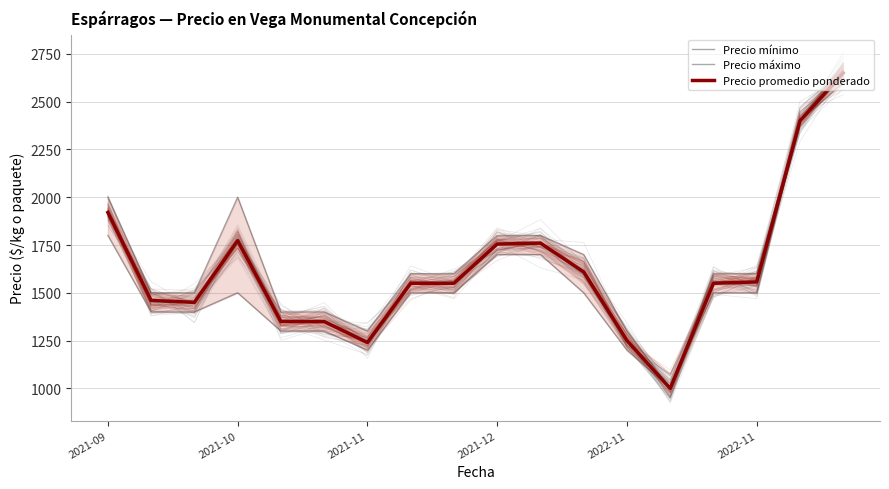

The Precio máximo series shows 380 at 2021-11. True or false?

False